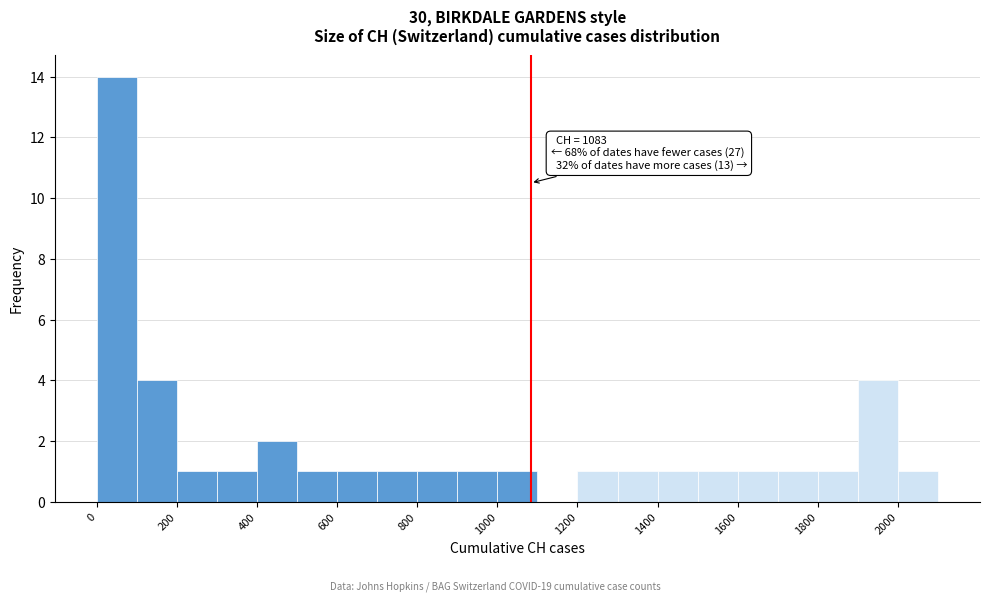

Which range on the x-axis has the tallest bar?

0 to 100